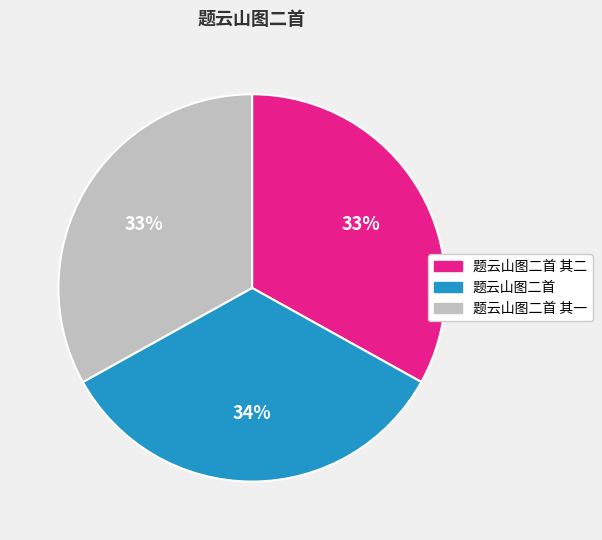

Which slice is the largest?

题云山图二首